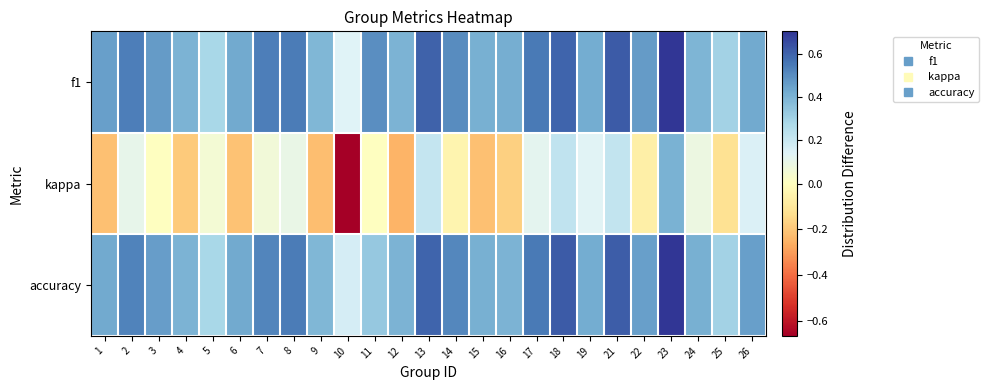

Count the number of categories in the chart.

25